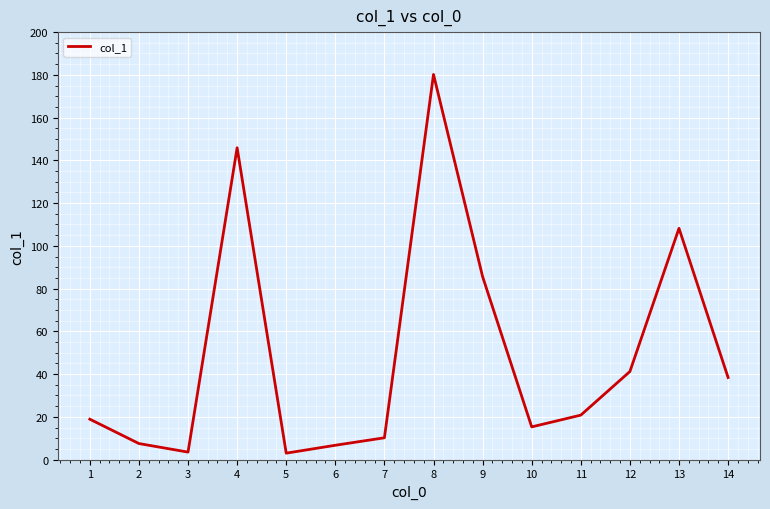

What is the change in value from 1 to 9?

+66.7